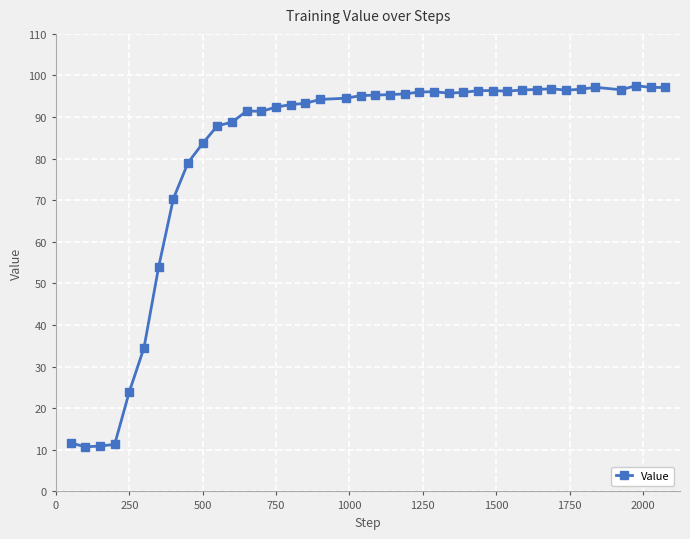

What is the value of the 8th point from the left?

70.4